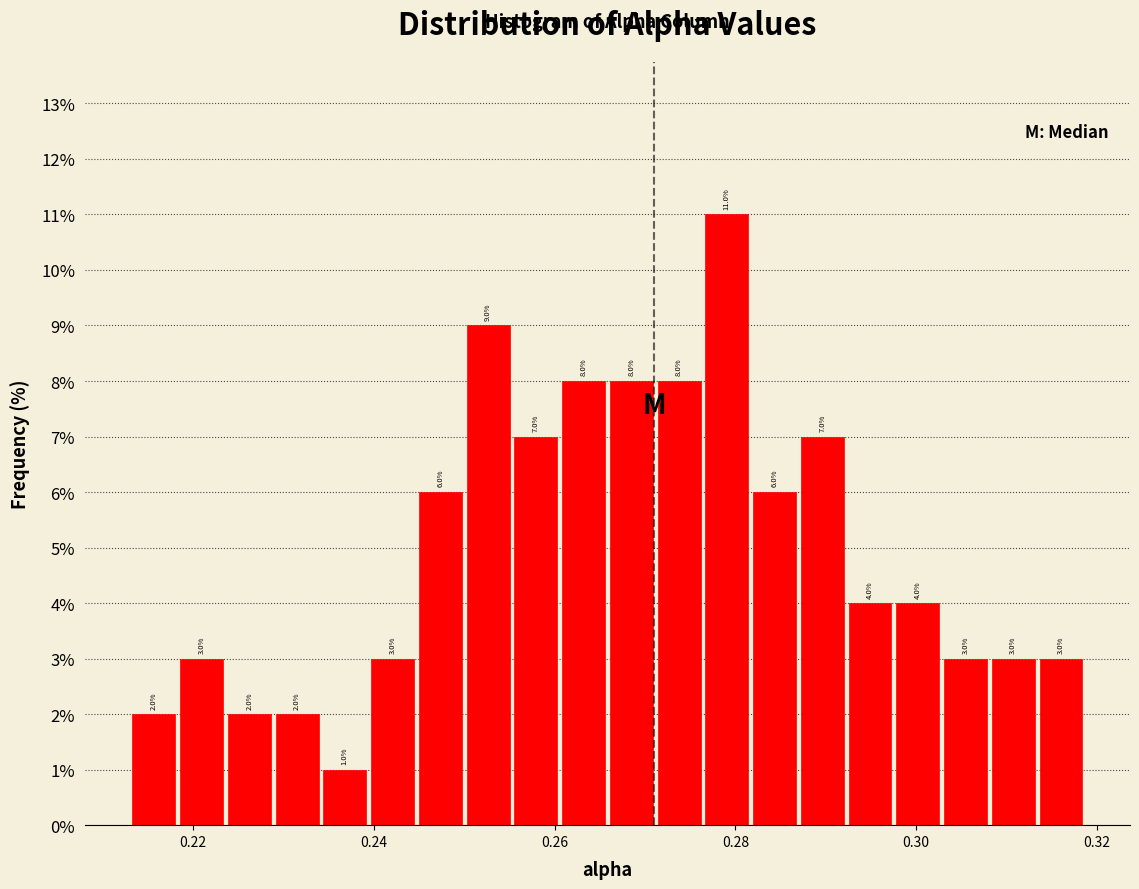

Around what value on the x-axis is the tallest bar? Give the approximate position of its centre, as read against the axis.

0.280